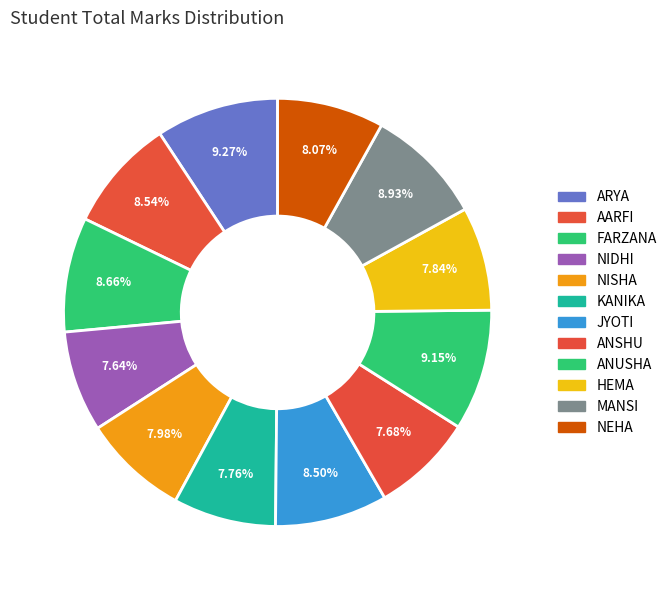

Count the number of slices in the pie.

12